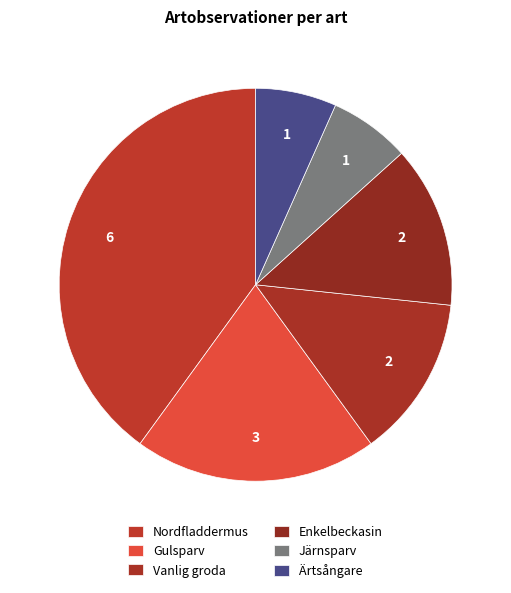

How many segments does this pie chart have?

6